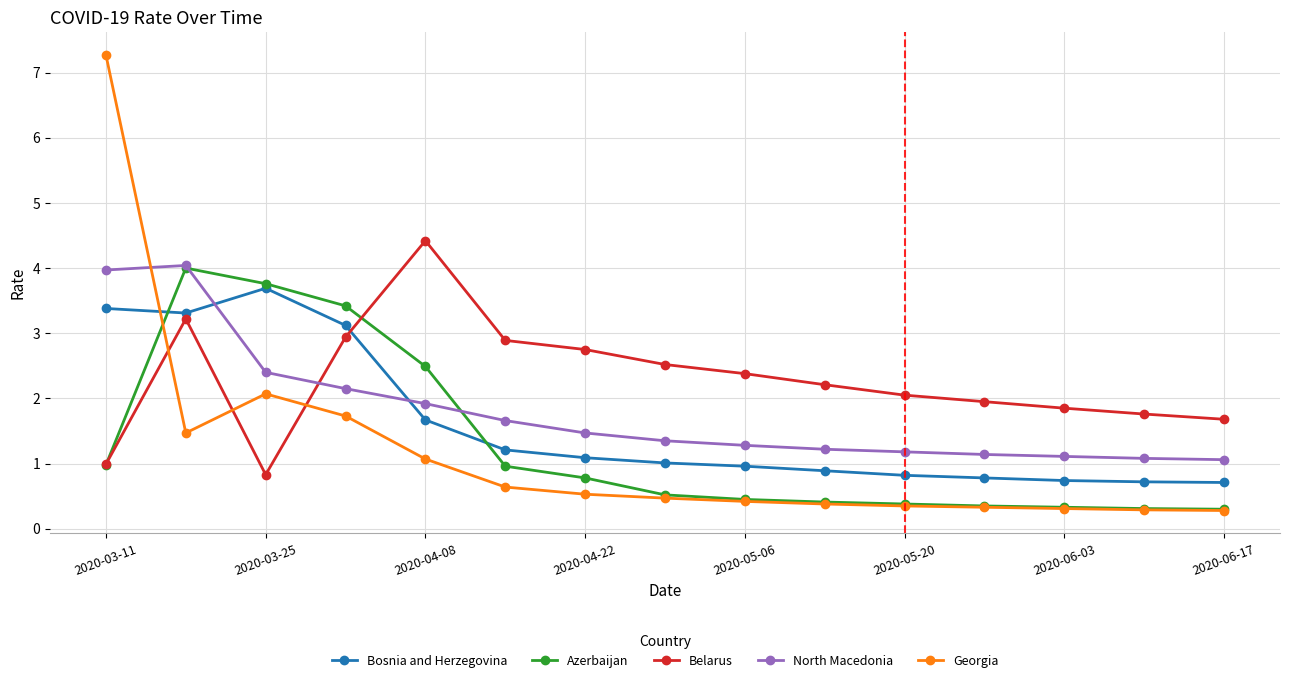

Which series has the largest range (max minus min)?

Georgia